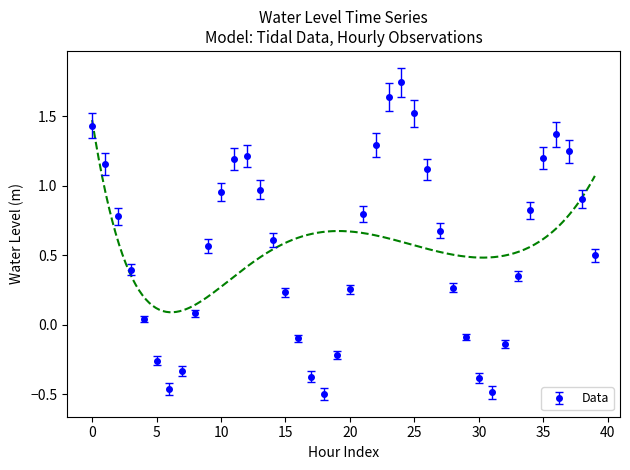

In Data, how many points are lower than both neighbors (excluding endpoints)?

3